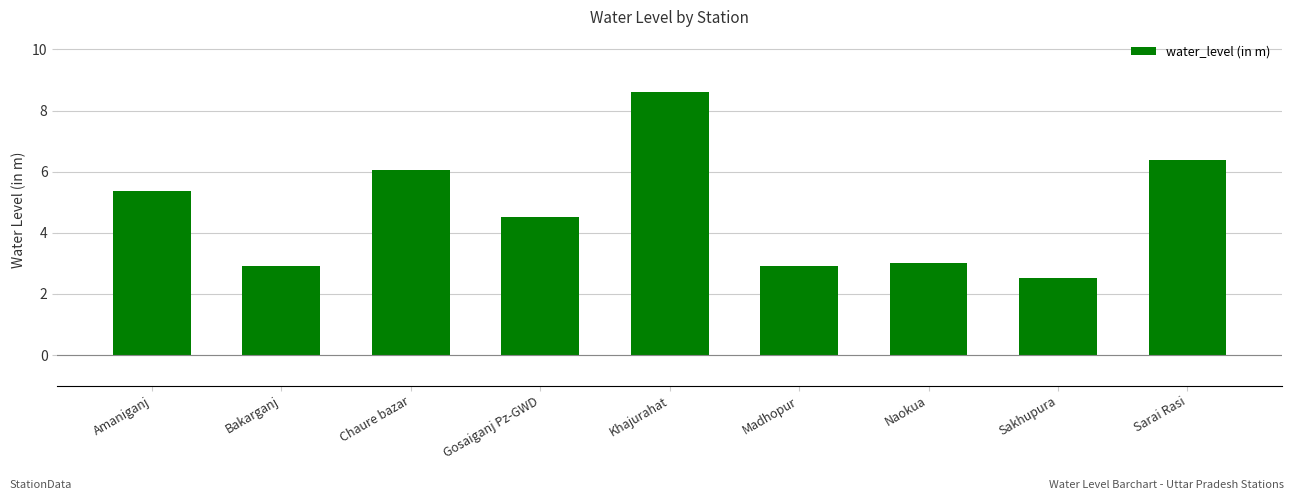

What is the sum of the values at Chaure bazar and Sakhupura?

8.6